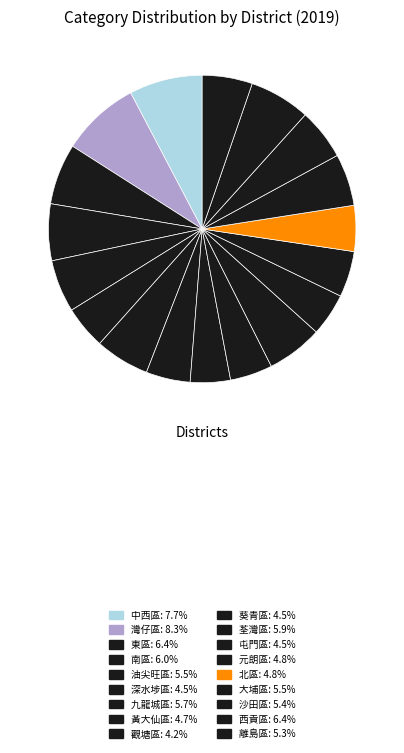

How many segments does this pie chart have?

18